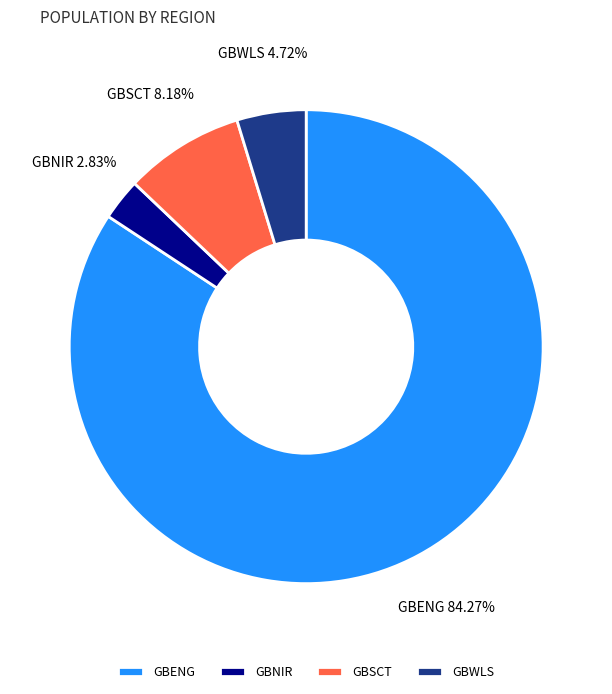

Which category has the smallest portion of the pie?

GBNIR